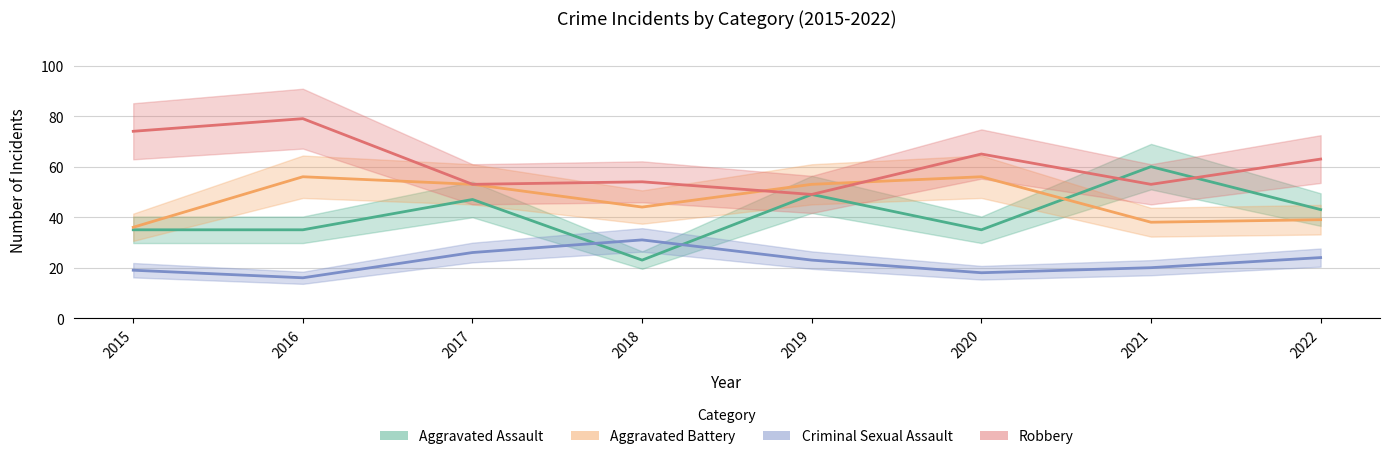

What is the difference between the maximum and minimum values in the Aggravated Battery series?

20